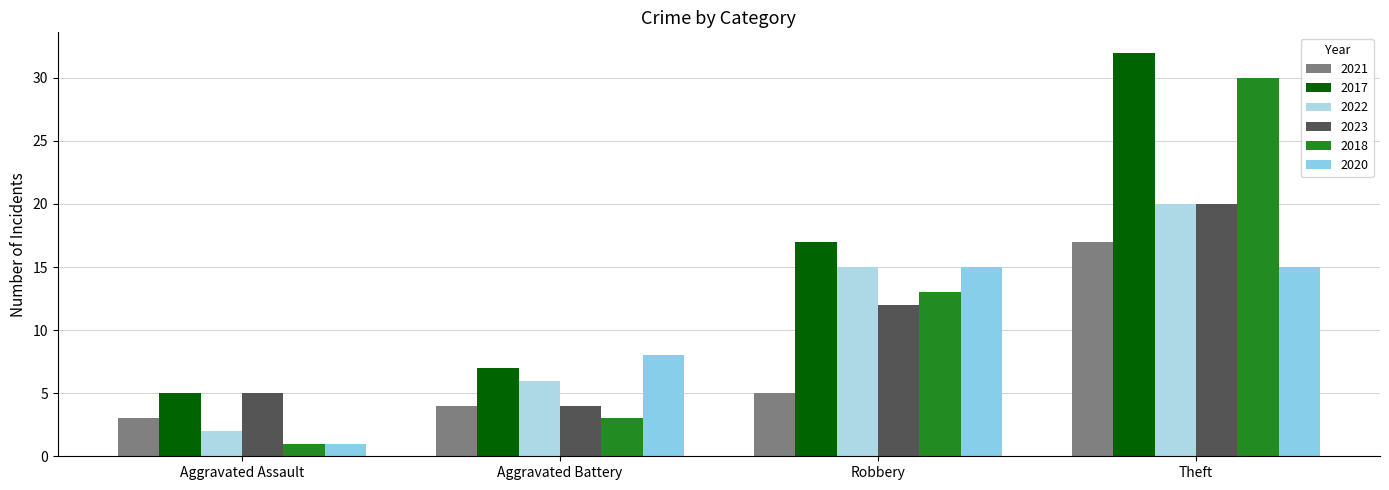

Reading left to right, what are all the values shown in this chart?

2021: Aggravated Assault=3	Aggravated Battery=4	Robbery=5	Theft=17
2017: Aggravated Assault=5	Aggravated Battery=7	Robbery=17	Theft=32
2022: Aggravated Assault=2	Aggravated Battery=6	Robbery=15	Theft=20
2023: Aggravated Assault=5	Aggravated Battery=4	Robbery=12	Theft=20
2018: Aggravated Assault=1	Aggravated Battery=3	Robbery=13	Theft=30
2020: Aggravated Assault=1	Aggravated Battery=8	Robbery=15	Theft=15